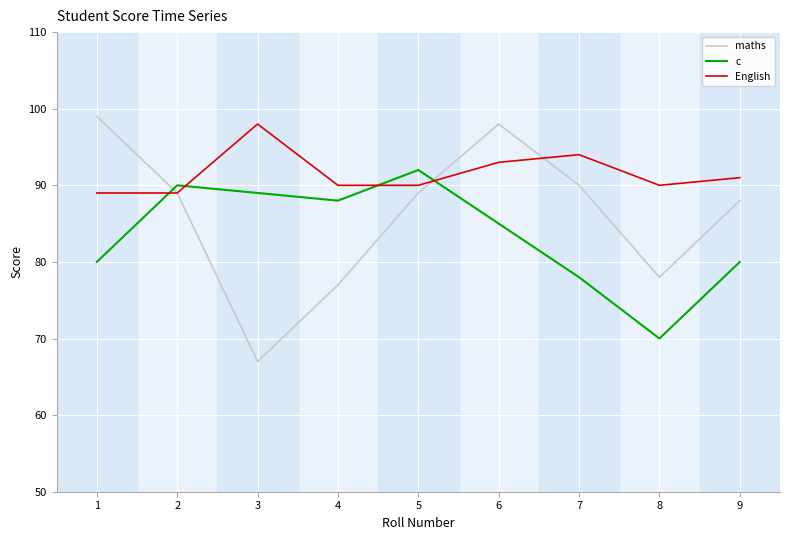

Rank the series at 9 from lowest to highest value.

c, maths, English